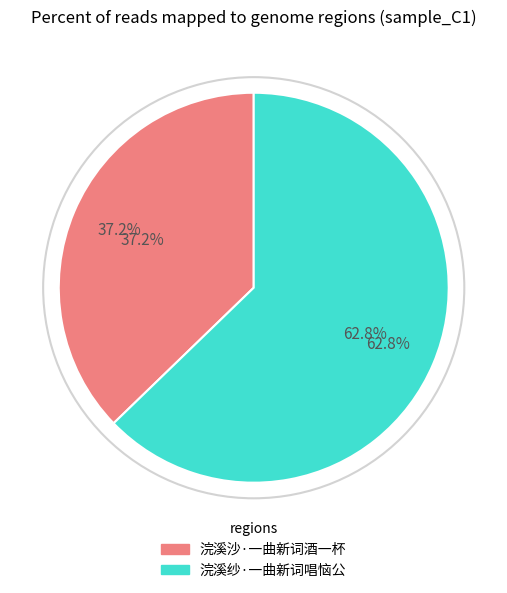

What is the largest slice in the pie chart?

浣溪纱·一曲新词唱恼公